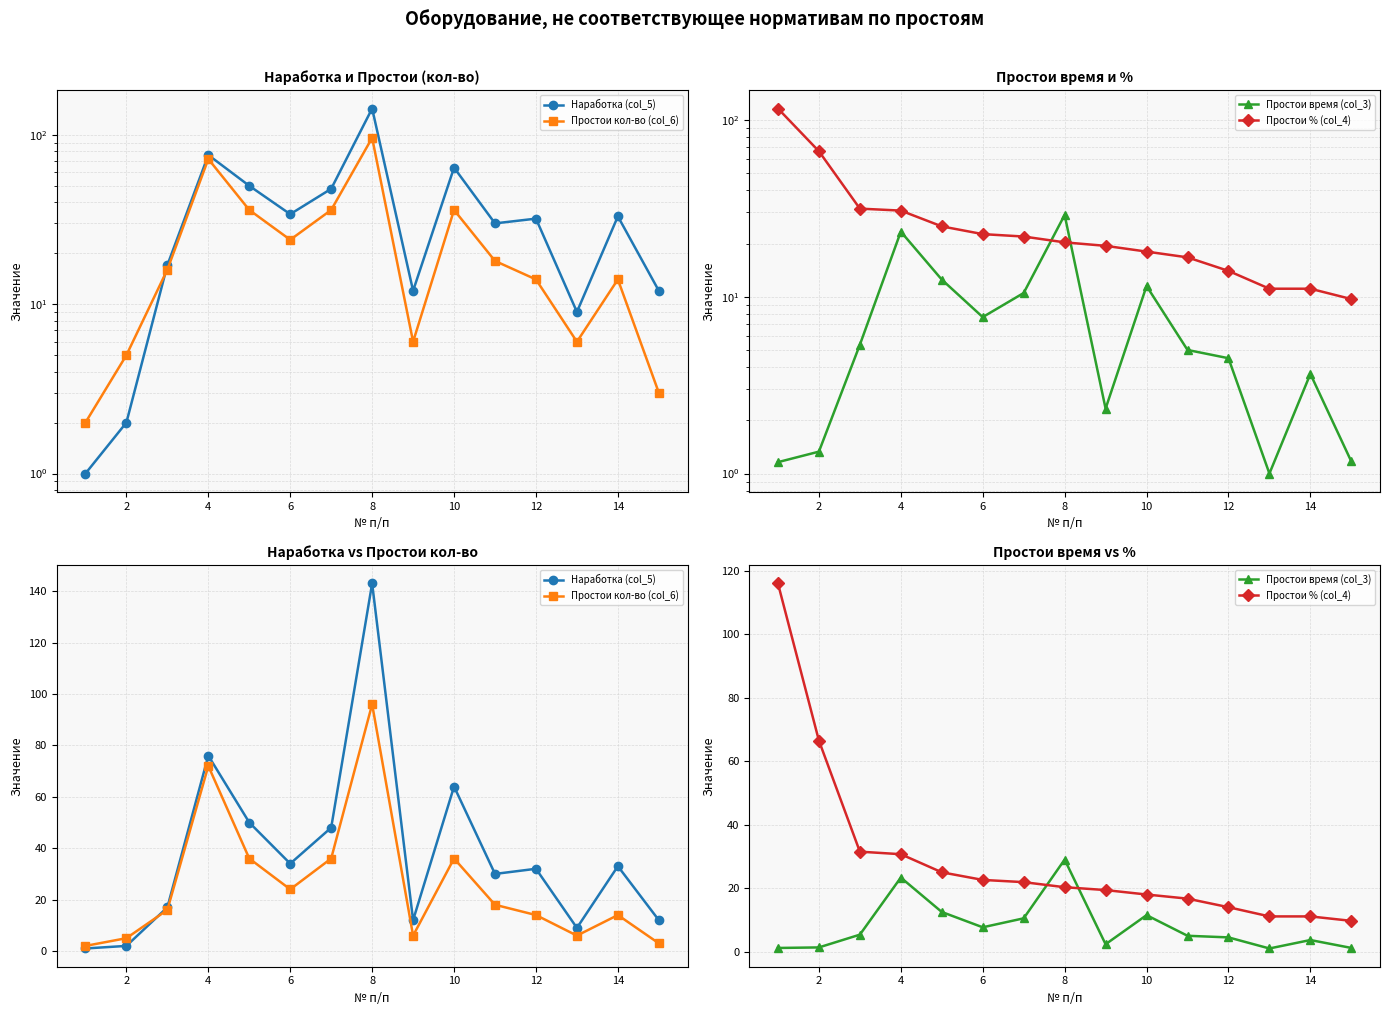

At how many categories does at least one series exceed 100?

2